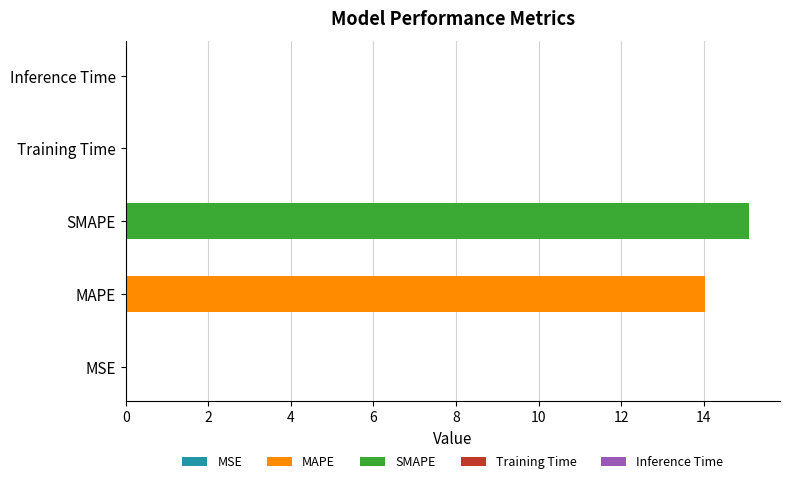

Rank the categories by value from highest to lowest.

SMAPE, MAPE, Inference Time, Training Time, MSE